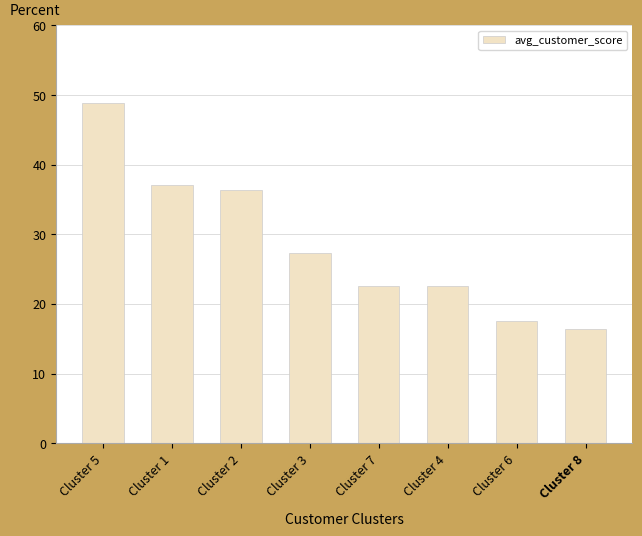

What is the minimum value shown in the chart?

16.4